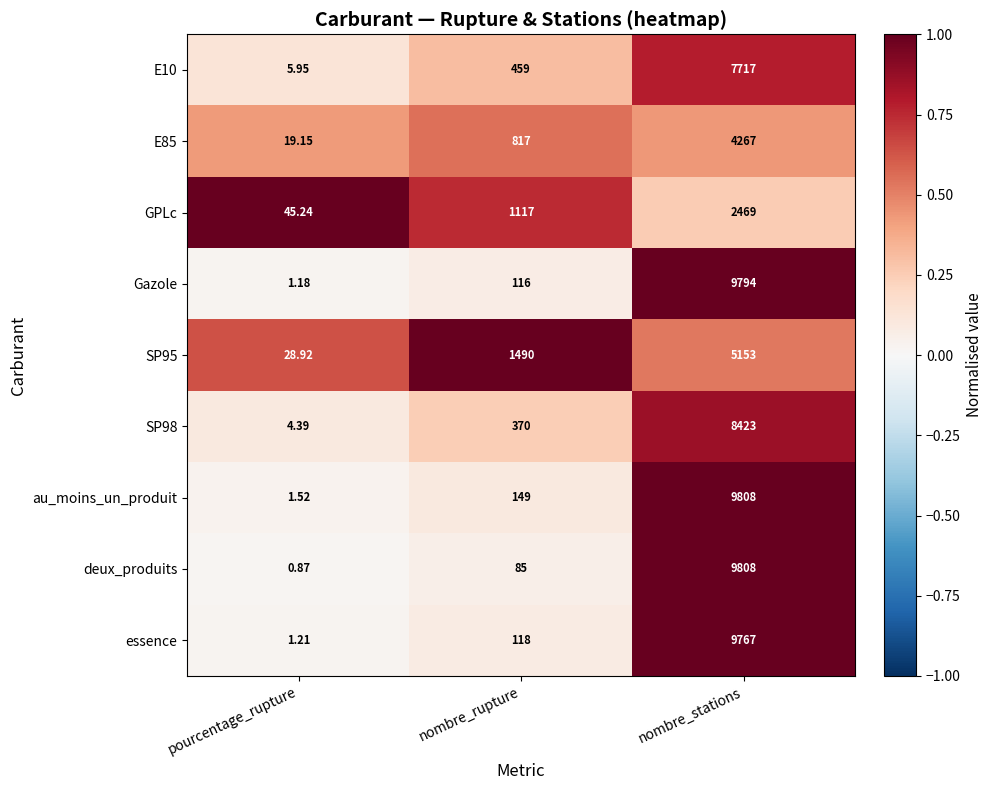

Is the value of GPLc at pourcentage_rupture greater than the value of E10 at pourcentage_rupture?

Yes